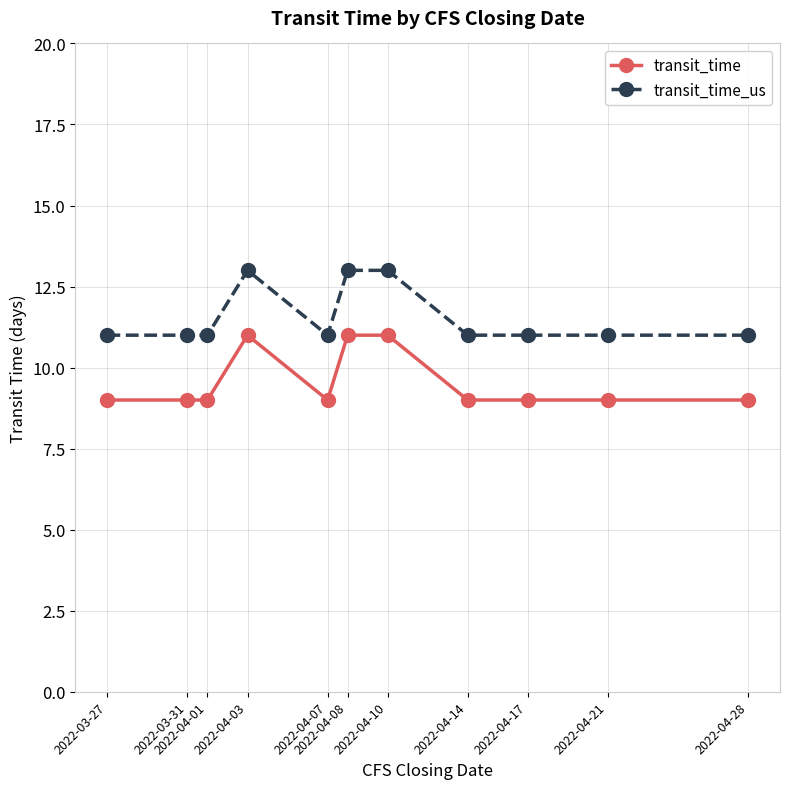

What is the lowest value of the transit_time series?

9